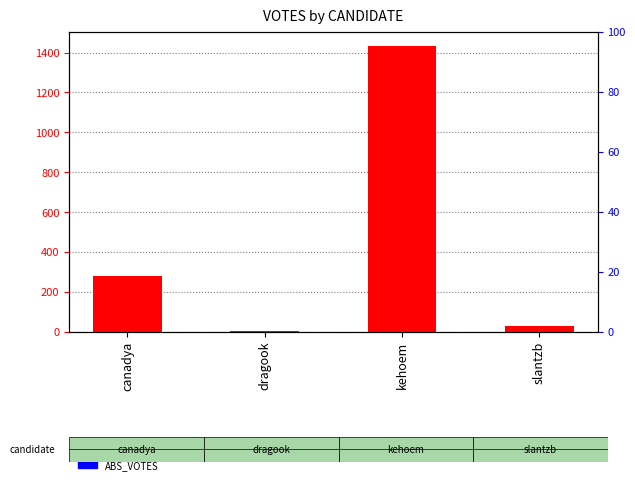

What is the total value across all series at dragook?

5